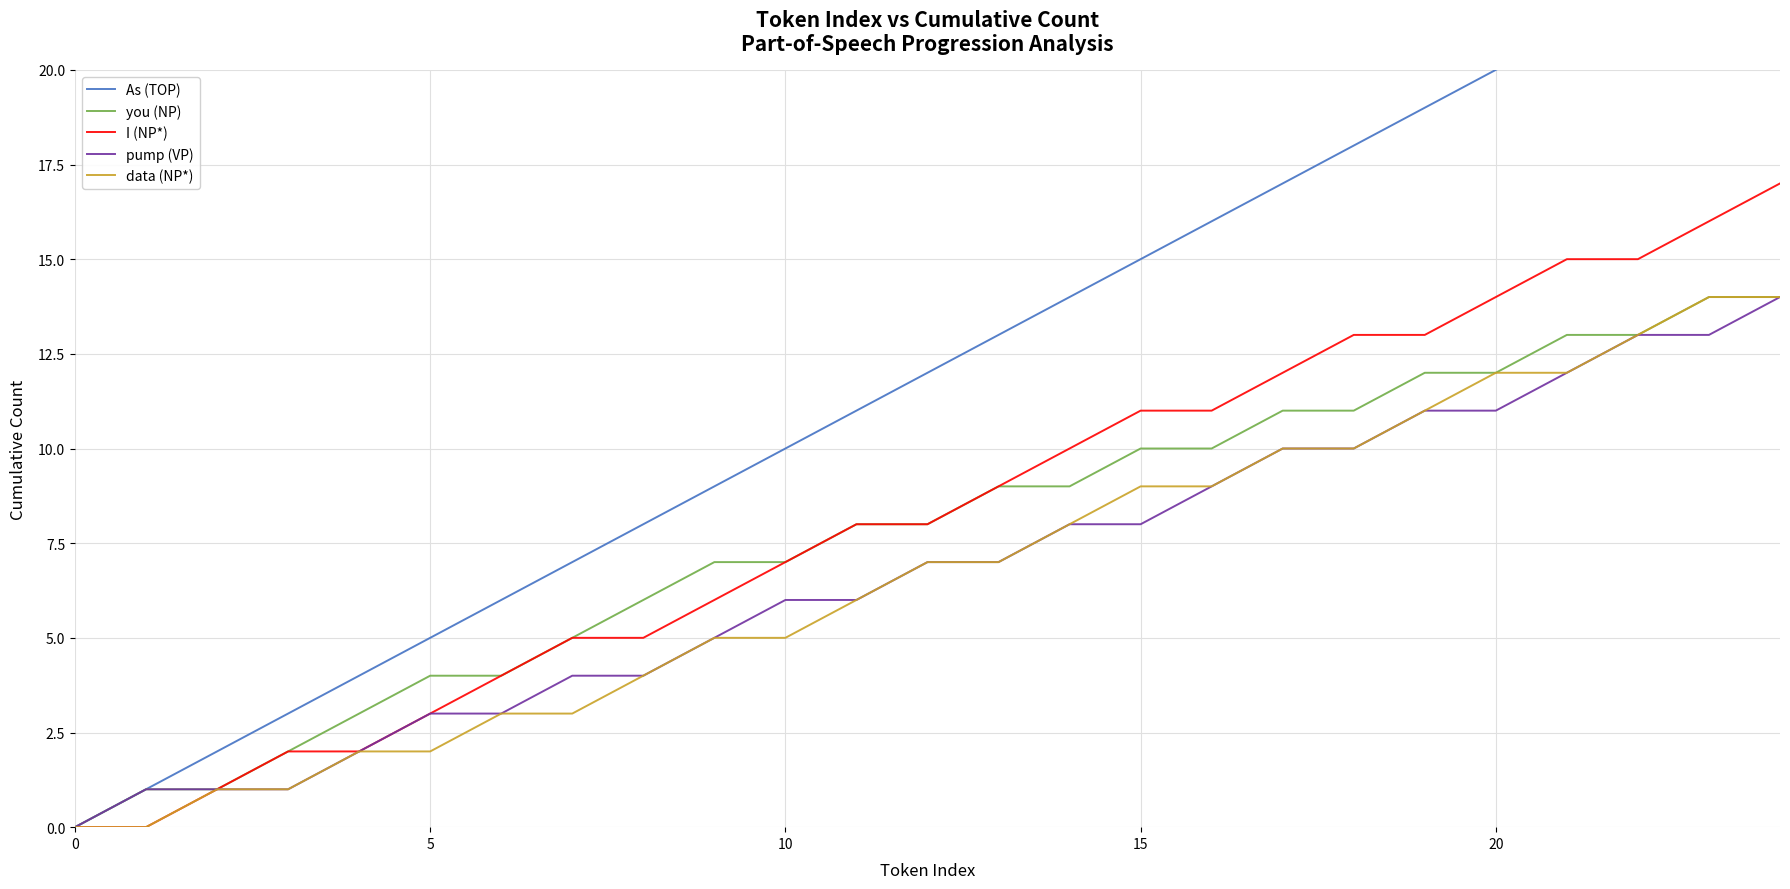

What is the label of the 17th point from the left?

16